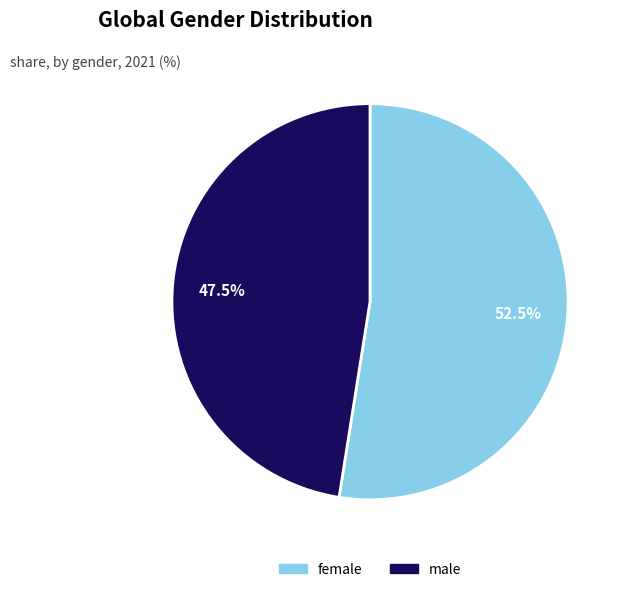

To the nearest percent, what is the combined percentage of female and male?

100%